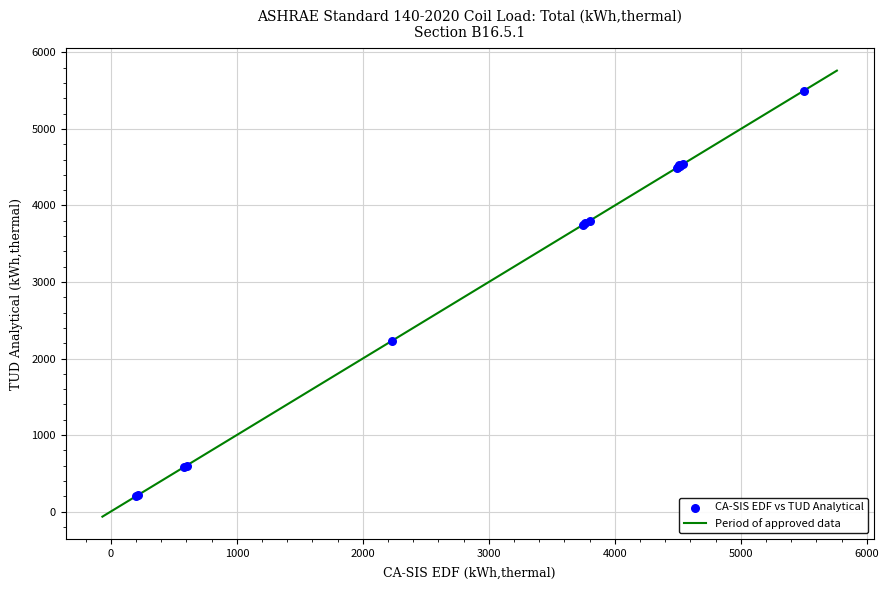

What Y value in the scatter plot is closest to 2847?

2232.3